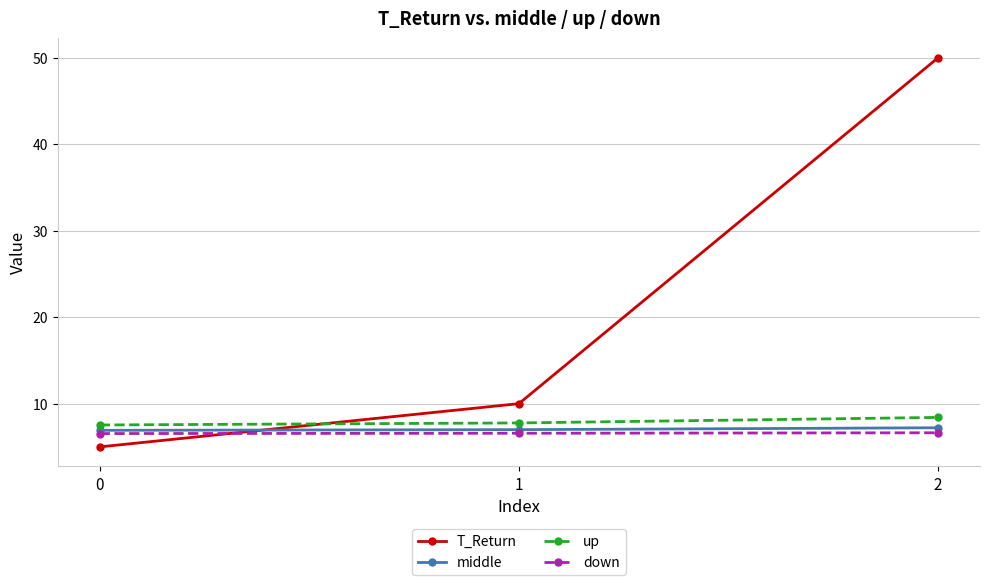

What is the lowest value of the middle series?

6.9